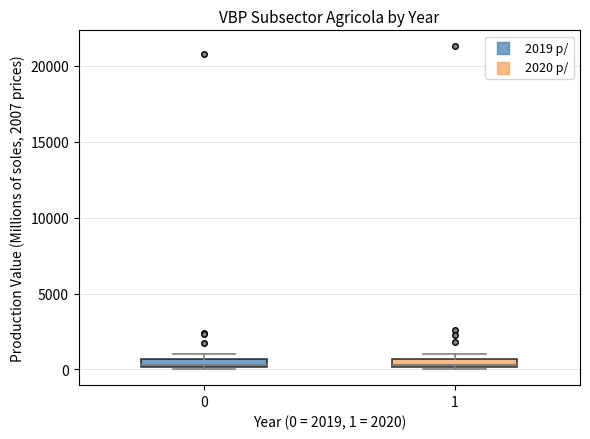

Where is the lower edge of the box at x = 0 on the y-axis? The values are not printed on the chart, so give them approximately, as read against the axis.

0